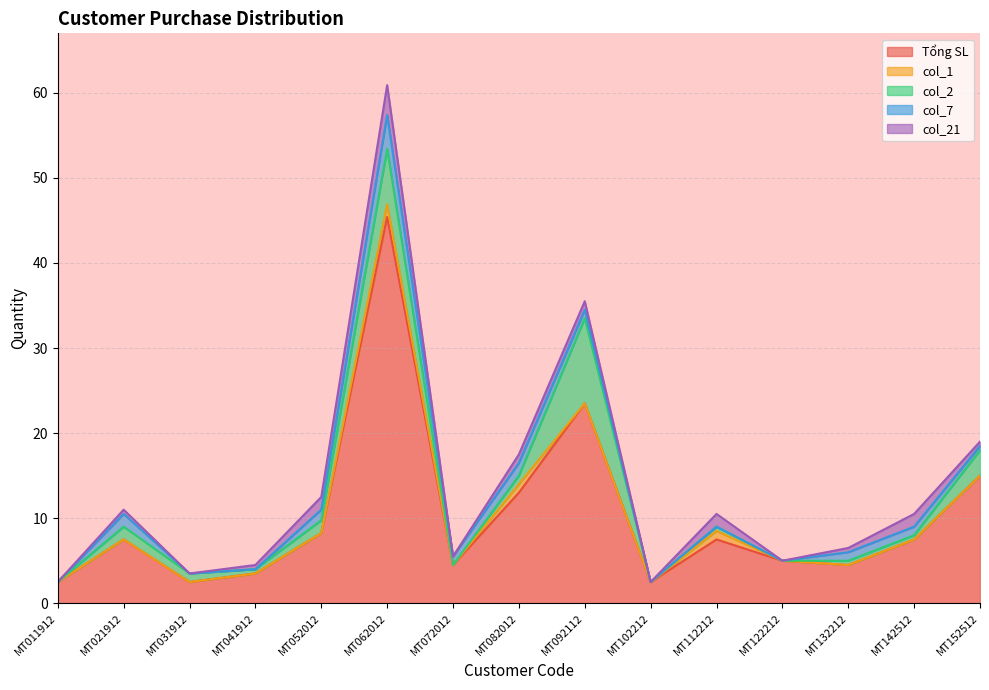

Reading right to left, transcribe all the data shown in this chart.

Tổng SL: MT152512=15.0	MT142512=7.5	MT132212=4.5	MT122212=5.0	MT112212=7.5	MT102212=2.5	MT092112=23.5	MT082012=13.0	MT072012=4.5	MT062012=45.4	MT052012=8.2	MT041912=3.5	MT031912=2.5	MT021912=7.5	MT011912=2.5
col_1: MT152512=0.0	MT142512=0.0	MT132212=0.0	MT122212=0.0	MT112212=1.0	MT102212=0.0	MT092112=0.0	MT082012=1.0	MT072012=0.0	MT062012=1.5	MT052012=0.0	MT041912=0.0	MT031912=0.0	MT021912=0.0	MT011912=0.0
col_2: MT152512=3.0	MT142512=0.5	MT132212=0.5	MT122212=0.0	MT112212=0.5	MT102212=0.0	MT092112=10.0	MT082012=1.0	MT072012=0.0	MT062012=6.5	MT052012=1.5	MT041912=0.5	MT031912=1.0	MT021912=1.5	MT011912=0.0
col_7: MT152512=0.5	MT142512=1.0	MT132212=1.0	MT122212=0.0	MT112212=0.0	MT102212=0.0	MT092112=1.0	MT082012=1.5	MT072012=1.0	MT062012=4.0	MT052012=1.2	MT041912=0.0	MT031912=0.0	MT021912=1.5	MT011912=0.0
col_21: MT152512=0.5	MT142512=1.5	MT132212=0.5	MT122212=0.0	MT112212=1.5	MT102212=0.0	MT092112=1.0	MT082012=1.0	MT072012=0.0	MT062012=3.5	MT052012=1.5	MT041912=0.5	MT031912=0.0	MT021912=0.5	MT011912=0.0